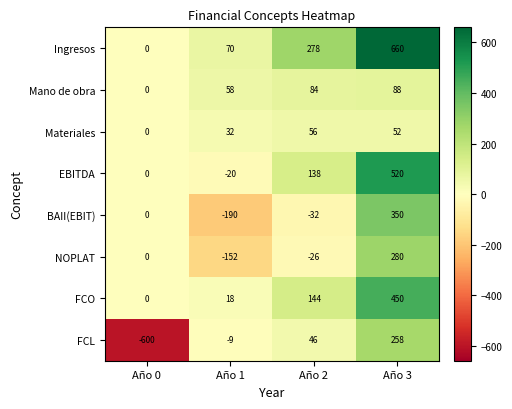

Rank the series at Año 1 from lowest to highest value.

BAII(EBIT), NOPLAT, EBITDA, FCL, FCO, Materiales, Mano de obra, Ingresos